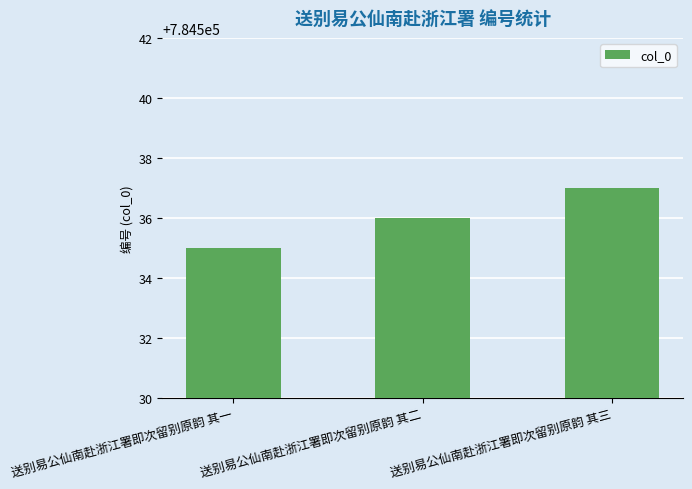

What is the approximate value at 送别易公仙南赴浙江署即次留别原韵 其一?

784535